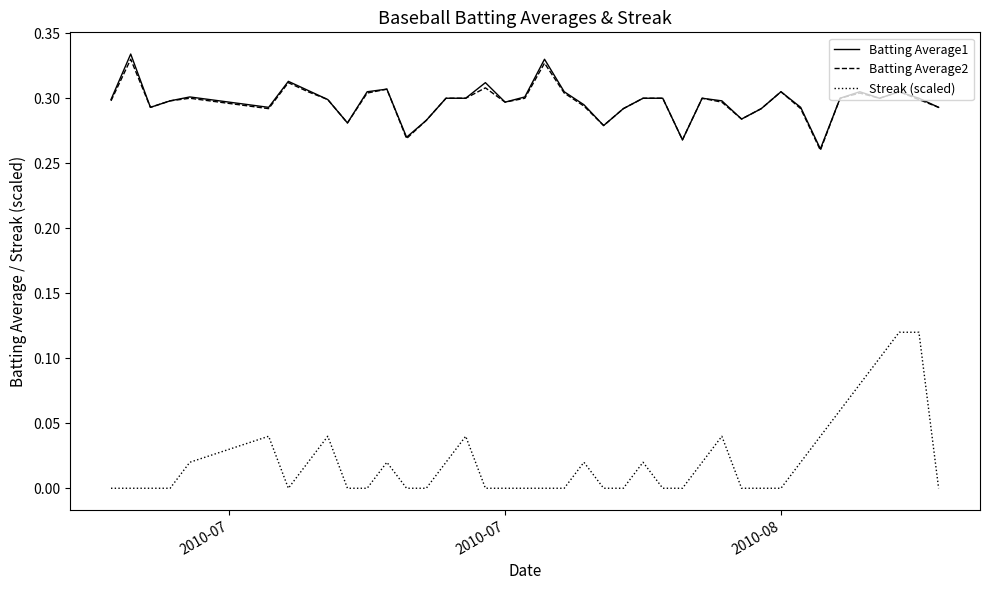

True or false: Streak (scaled) and Batting Average1 cross at least once.

False